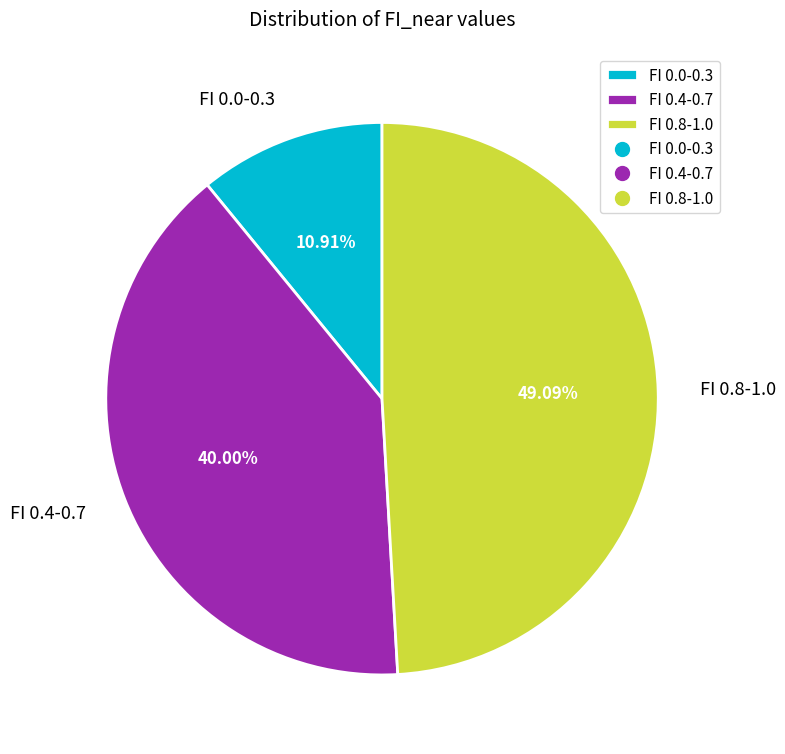

Do FI 0.8-1.0 and FI 0.0-0.3 together represent more than half of the pie?

Yes